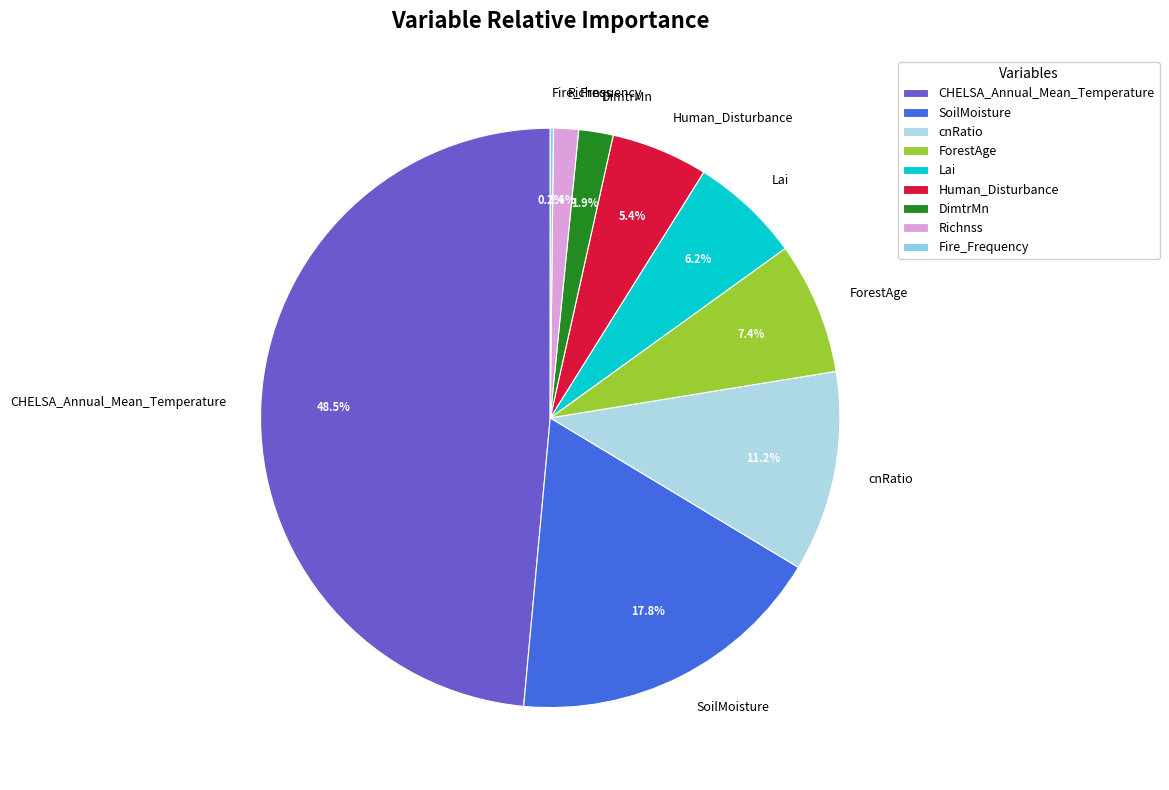

What is the largest slice in the pie chart?

CHELSA_Annual_Mean_Temperature